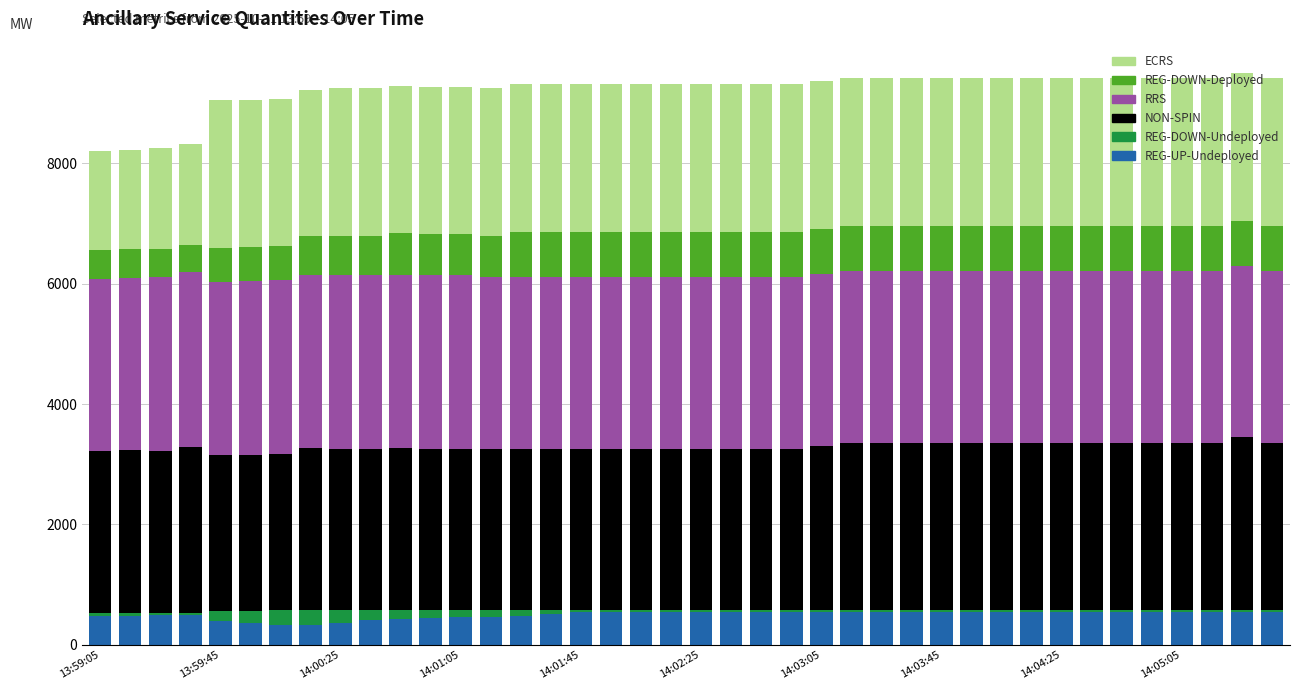

What is the difference between the second highest and second lowest values in the REG-UP-Undeployed series?

211